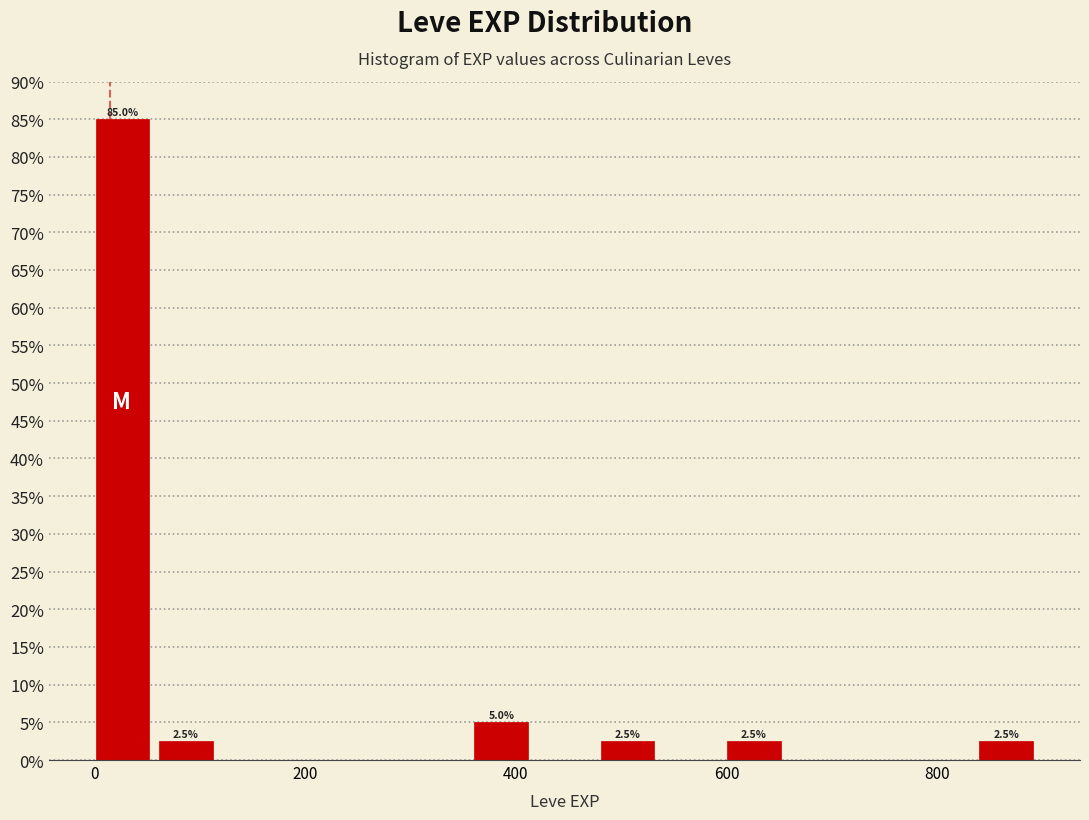

Read against the x-axis, roughly where is the centre of the tallest bar?

20